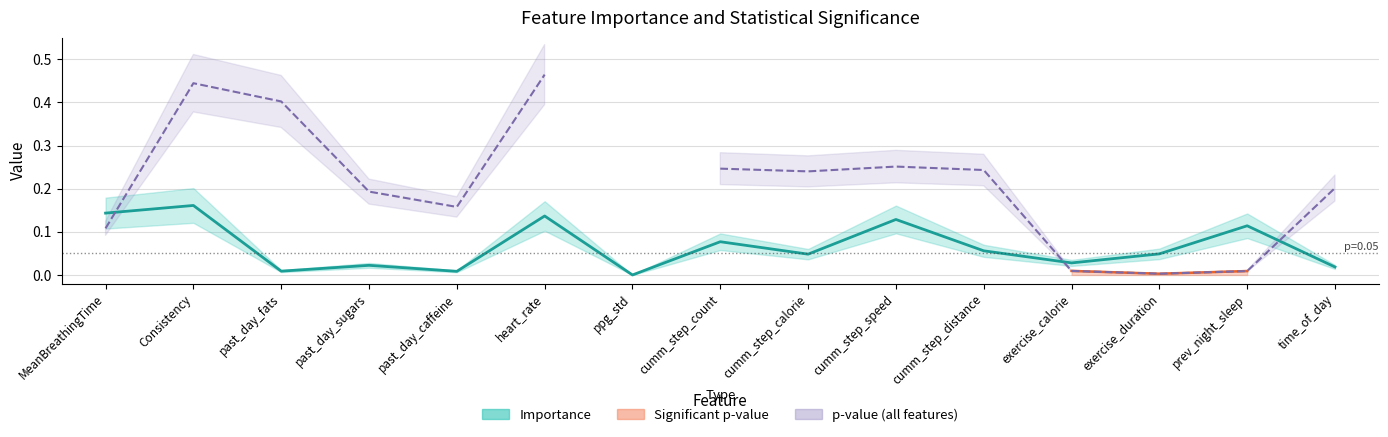

How many values in p-value (significant) are above zero?

3